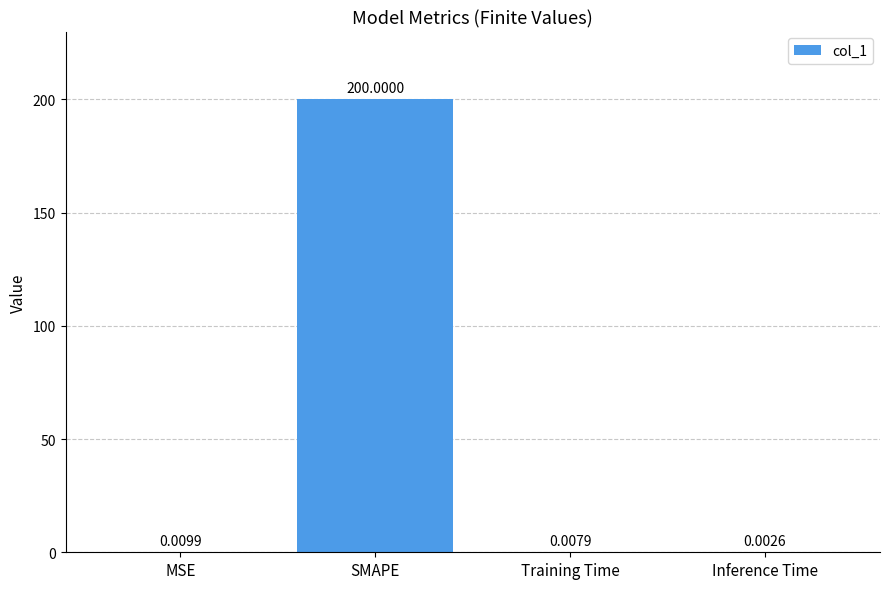

What is the change in value from SMAPE to Training Time?

-200.0